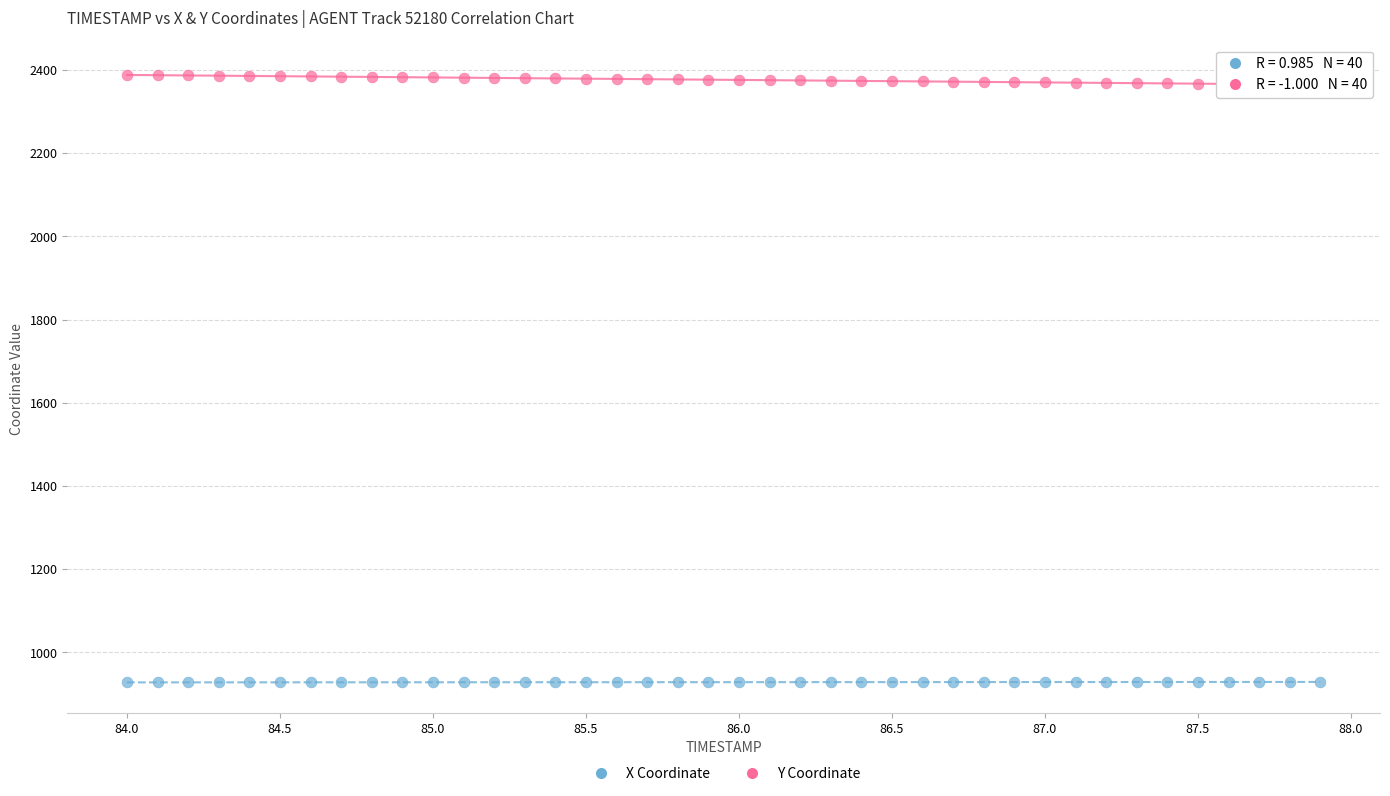

Across all data points, what is the range of Y values (max minus min)?

1460.1